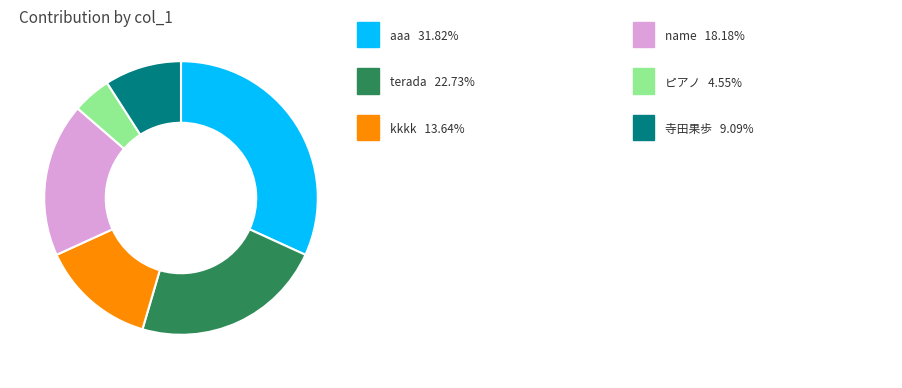

Does any single category account for the majority?

No